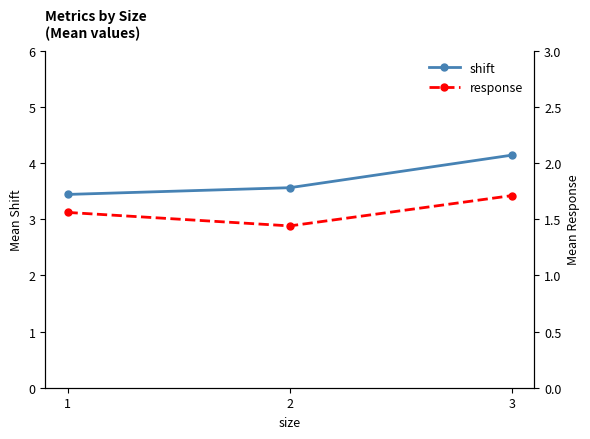

Which label corresponds to the largest value in the chart?

3